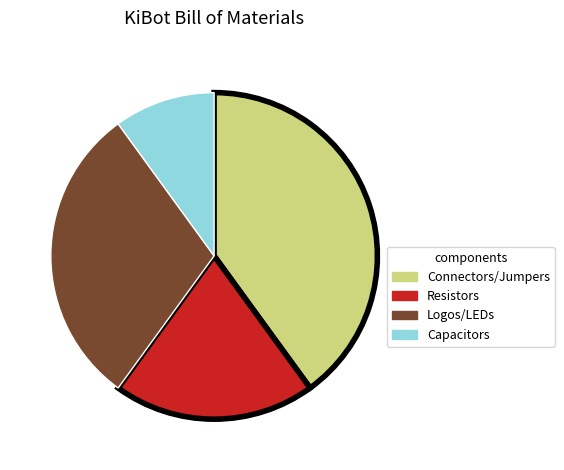

Is there any slice that represents more than half of the pie?

No